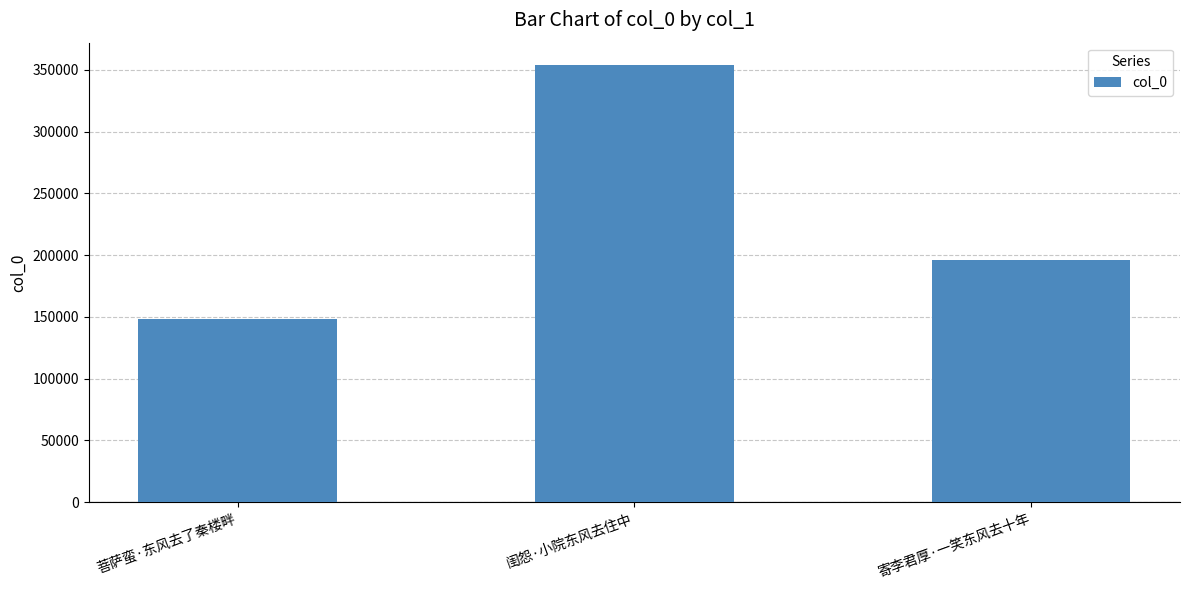

Rank the categories by value from highest to lowest.

闺怨·小院东风去住中, 寄李君厚·一笑东风去十年, 菩萨蛮·东风去了秦楼畔